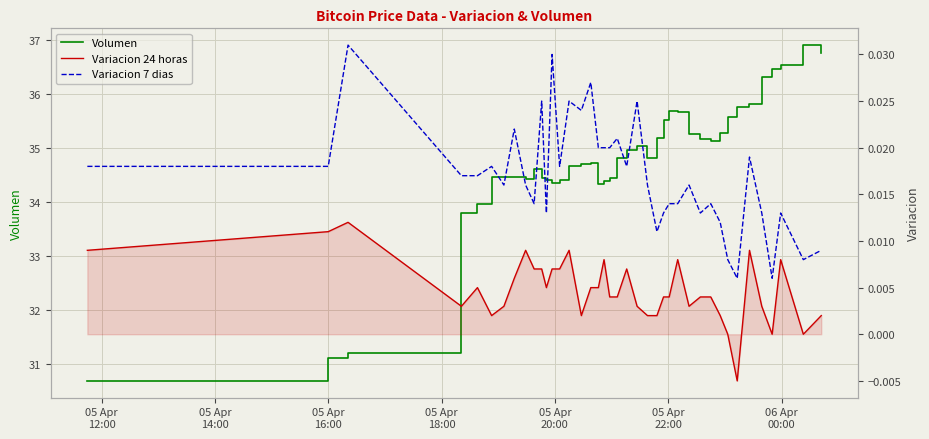

How many data points does each series have?

40